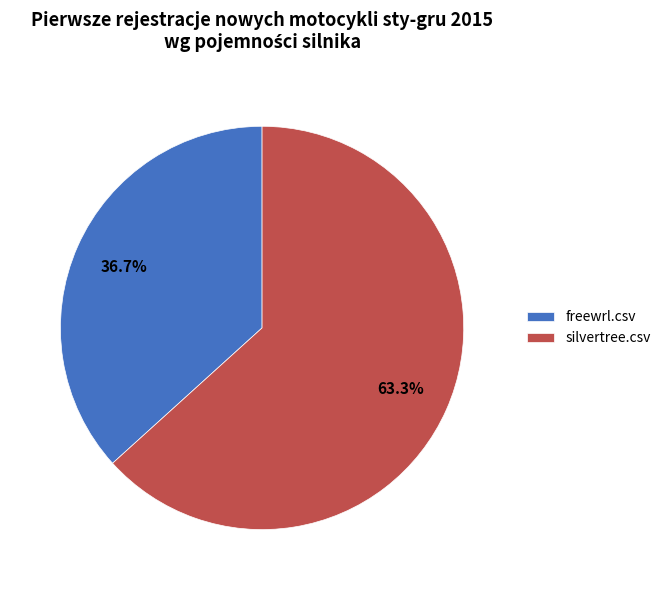

True or false: silvertree.csv accounts for 63% of the total.

True